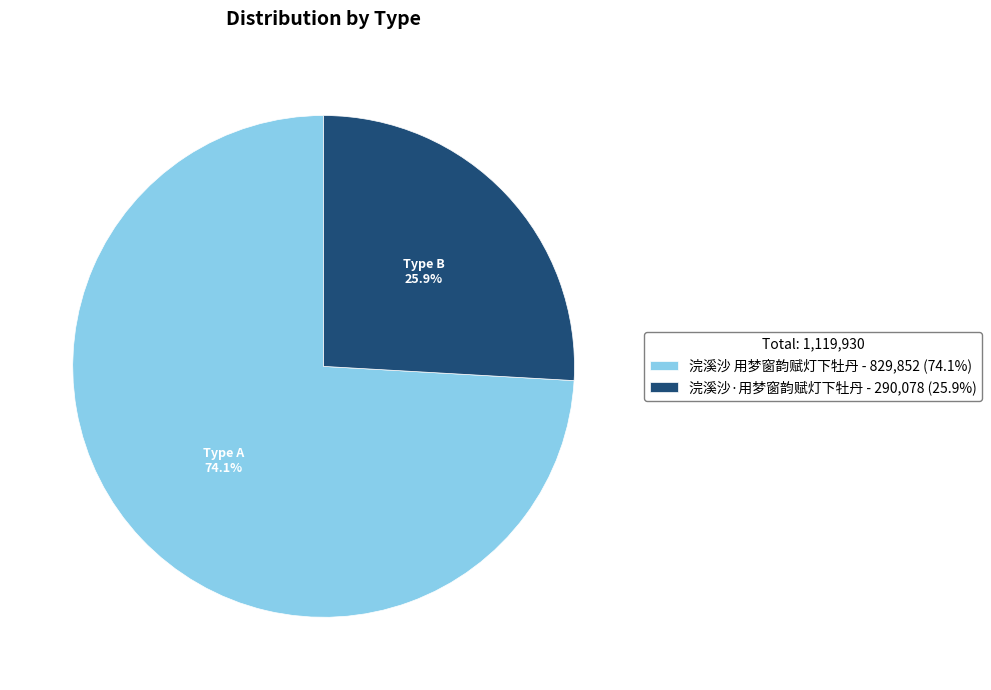

True or false: 浣溪沙·用梦窗韵赋灯下牡丹 accounts for 26% of the total.

True